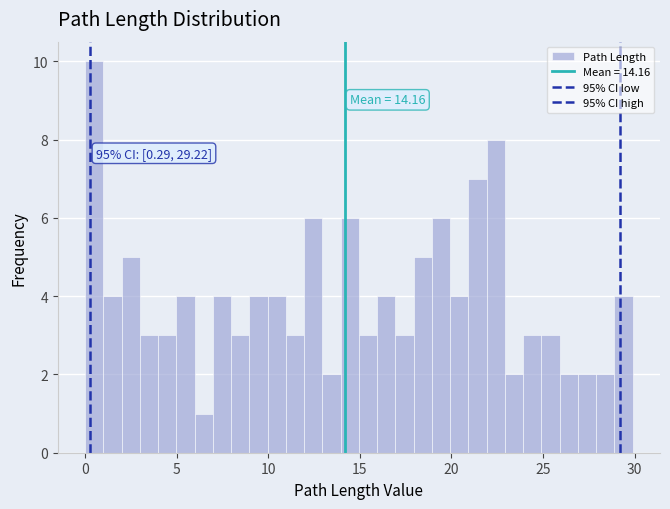

Read against the x-axis, roughly where is the centre of the tallest bar?

0.5